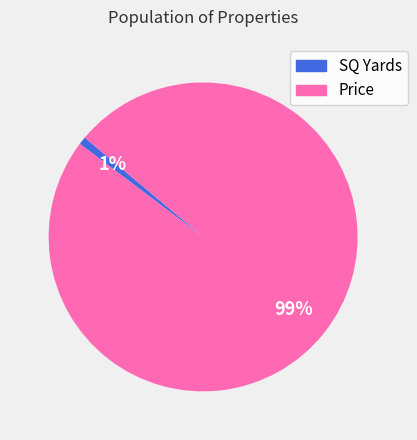

The SQ Yards slice represents 11% of the pie. True or false?

False